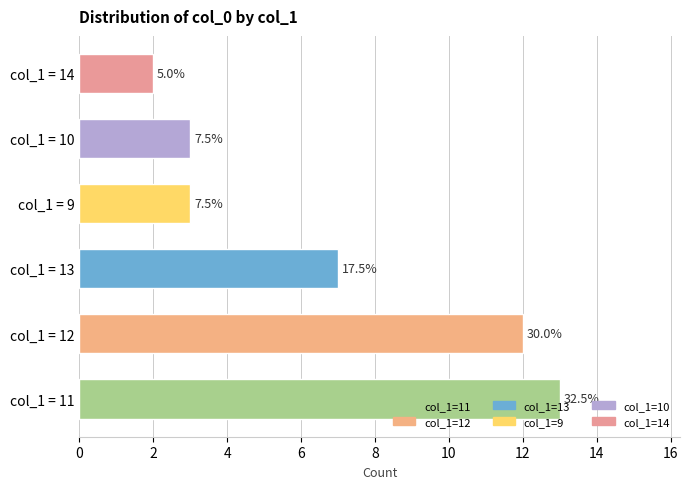

How many bars are there in total?

6